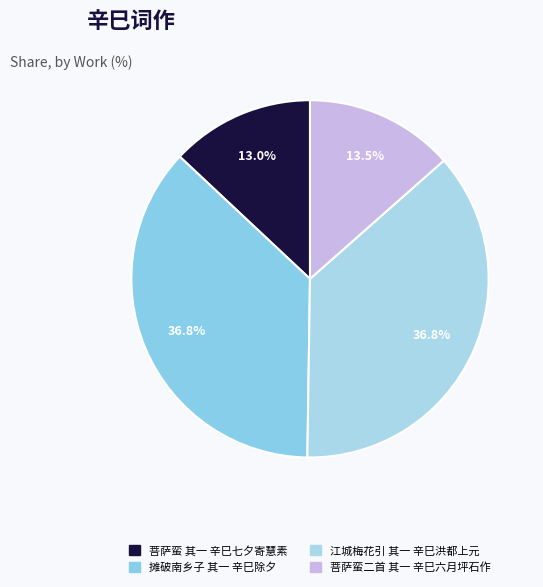

To the nearest percent, what is the average slice percentage?

25%